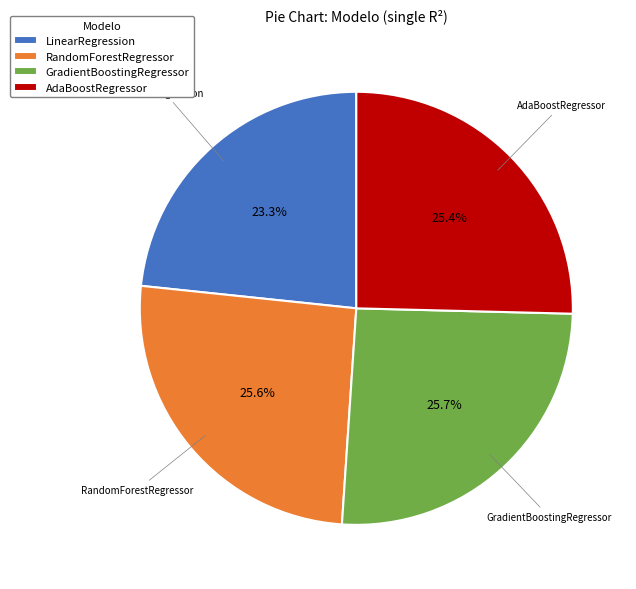

Count the number of slices in the pie.

4